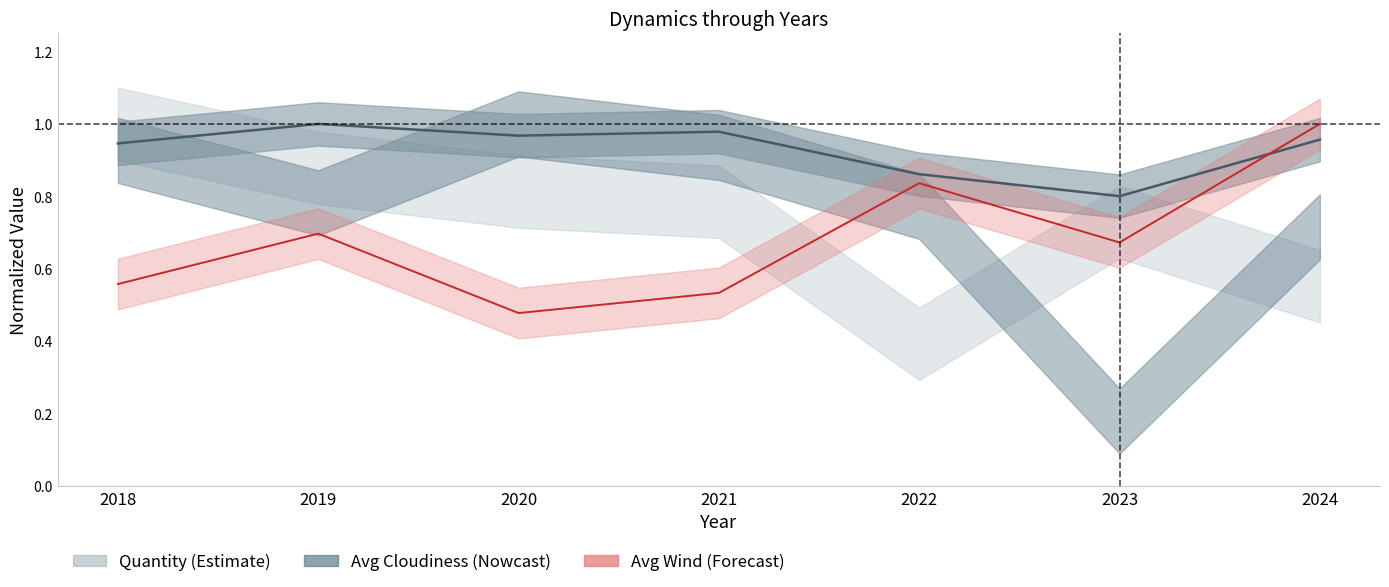

Which category has the highest value in the Avg Wind series?

2024